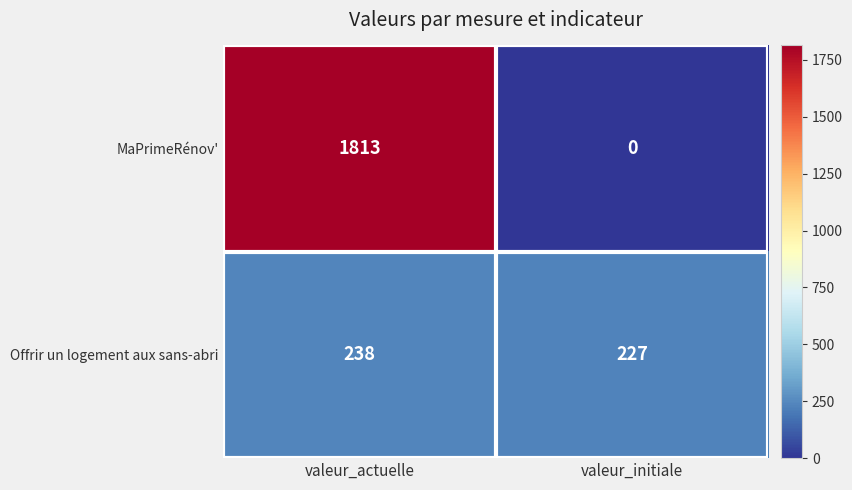

Reading left to right, transcribe all the data shown in this chart.

MaPrimeRénov': valeur_actuelle=1813	valeur_initiale=0
Offrir un logement aux sans-abri: valeur_actuelle=238	valeur_initiale=227